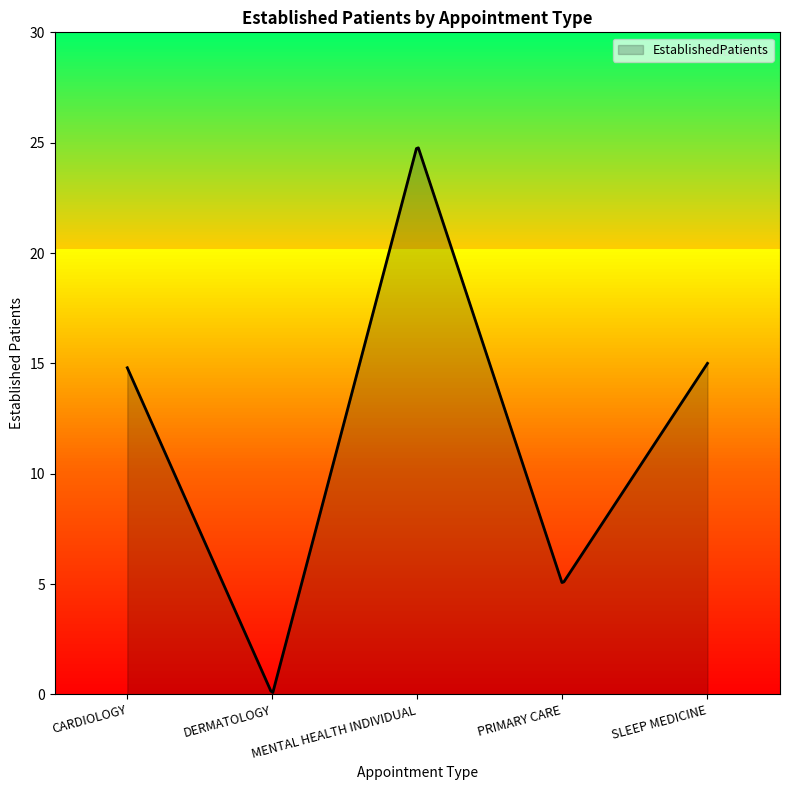

What is the maximum value shown in the chart?

24.9